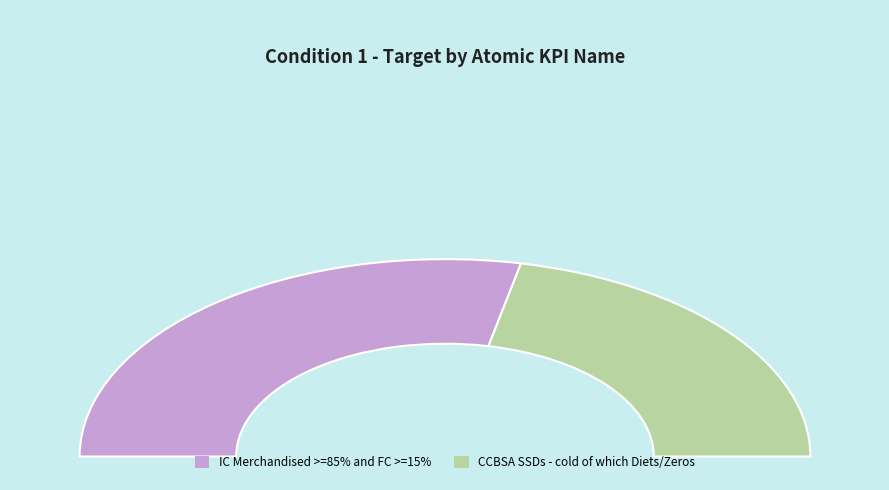

What percentage is the IC Merchandised >=85% and FC >=15% slice, to the nearest percent?

57%